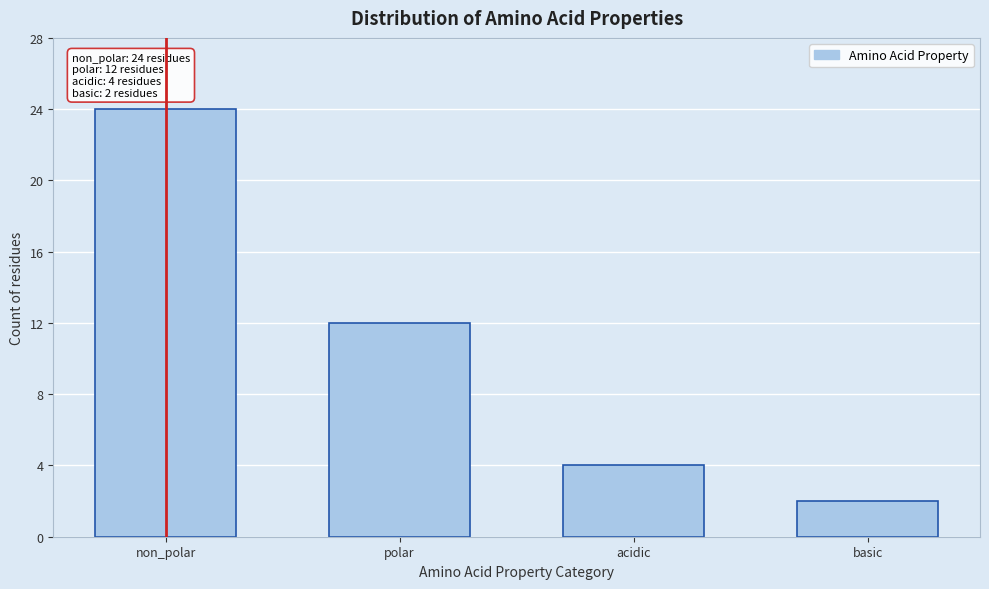

Reading left to right, what are all the values shown in this chart?

24	12	4	2